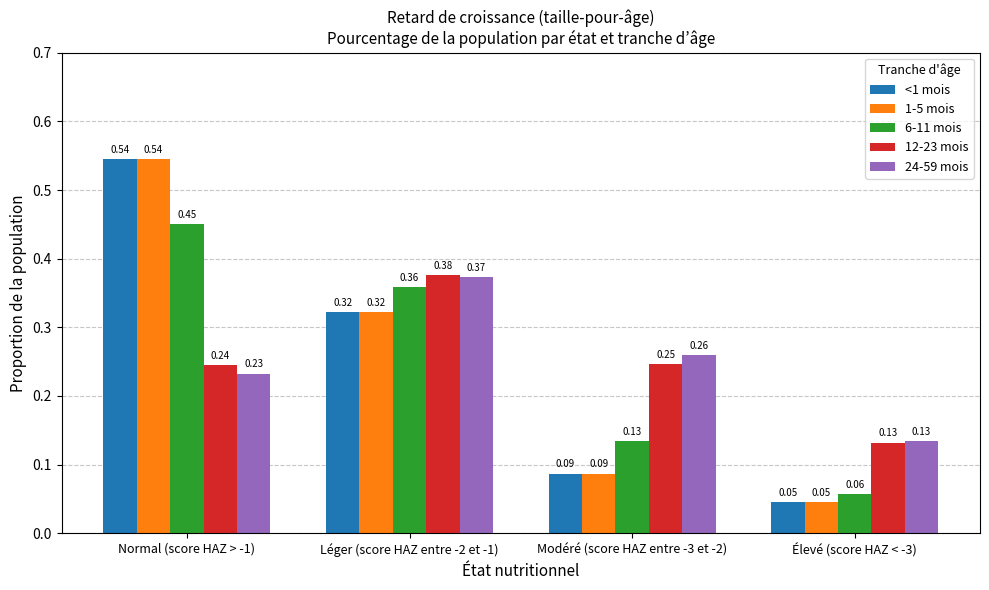

Does the chart contain any negative values?

No